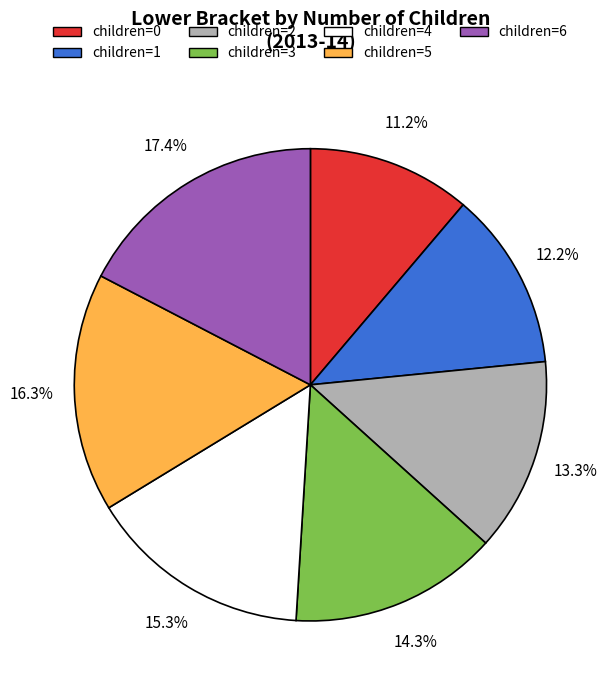

Count the number of slices in the pie.

7